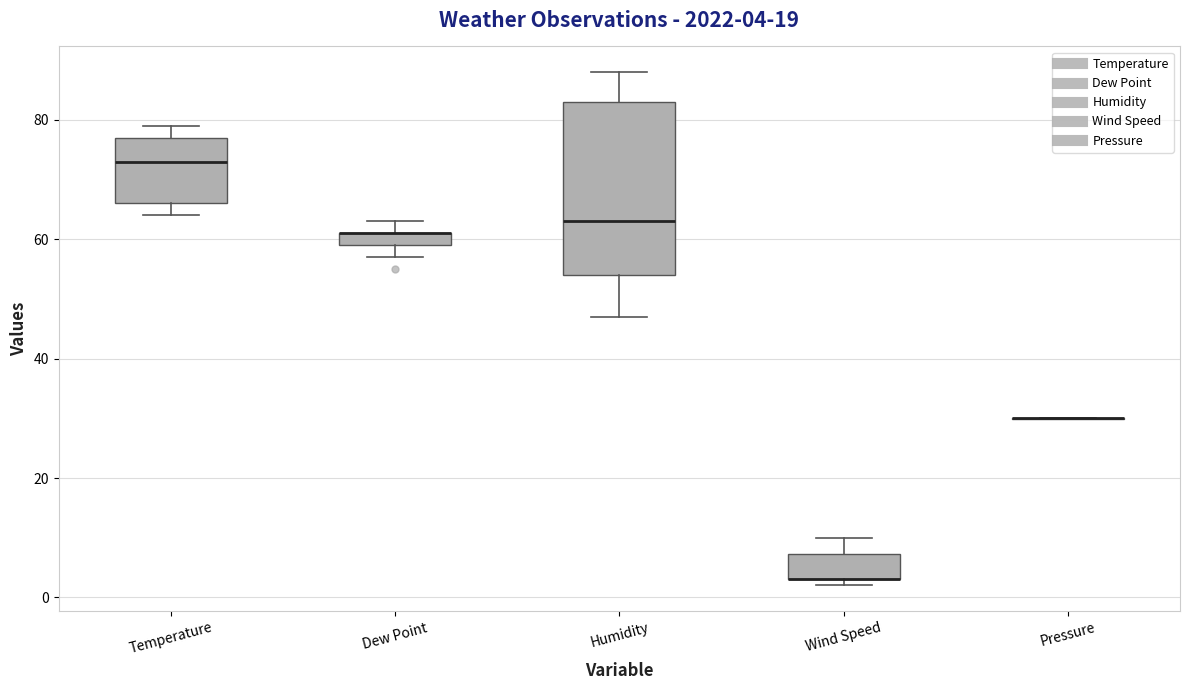

Comparing the boxes themselves (not the whiskers), which one is the tallest?

Humidity